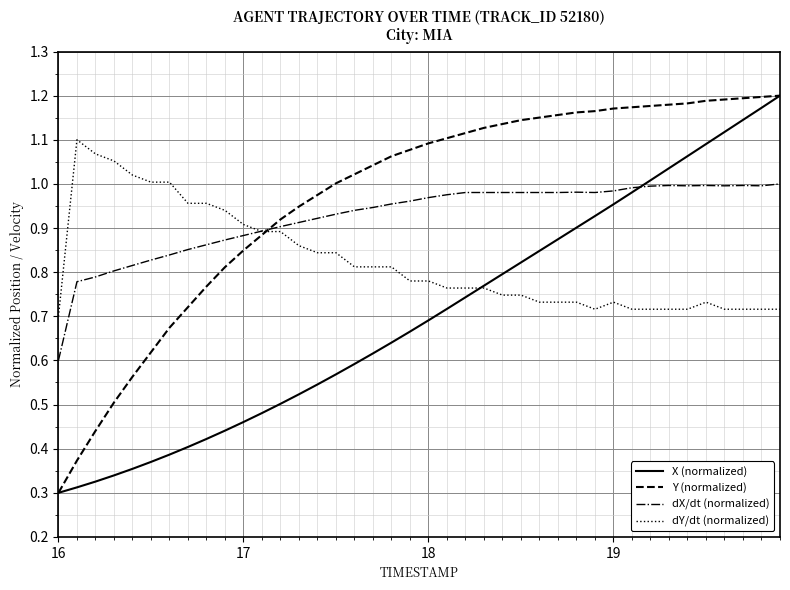

List the series in order of their overall mean, highest first.

Y (normalized), dX/dt (normalized), dY/dt (normalized), X (normalized)